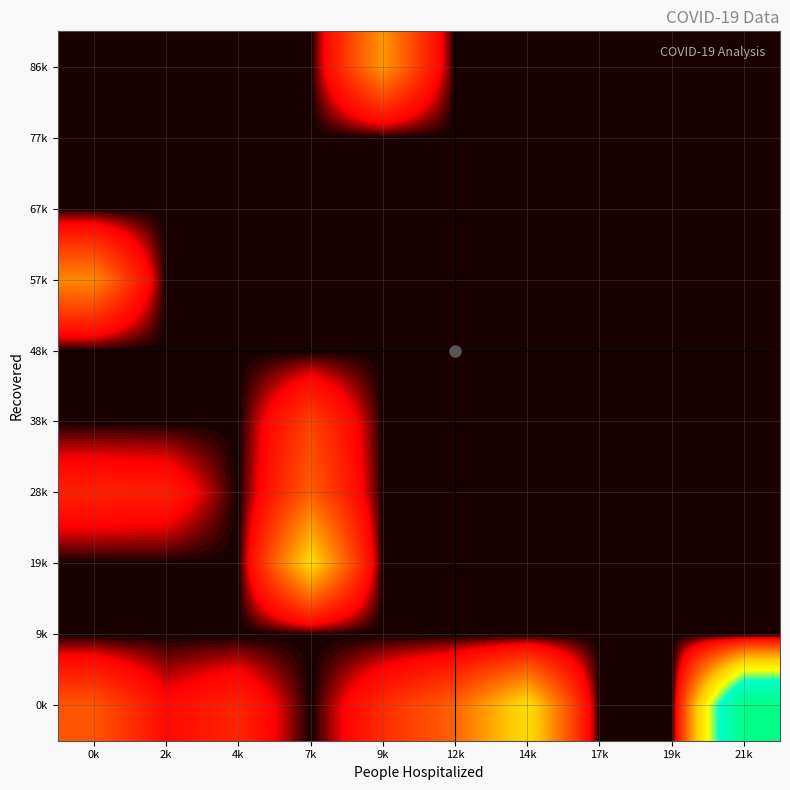

At which category is the sum across all series the highest?

21k